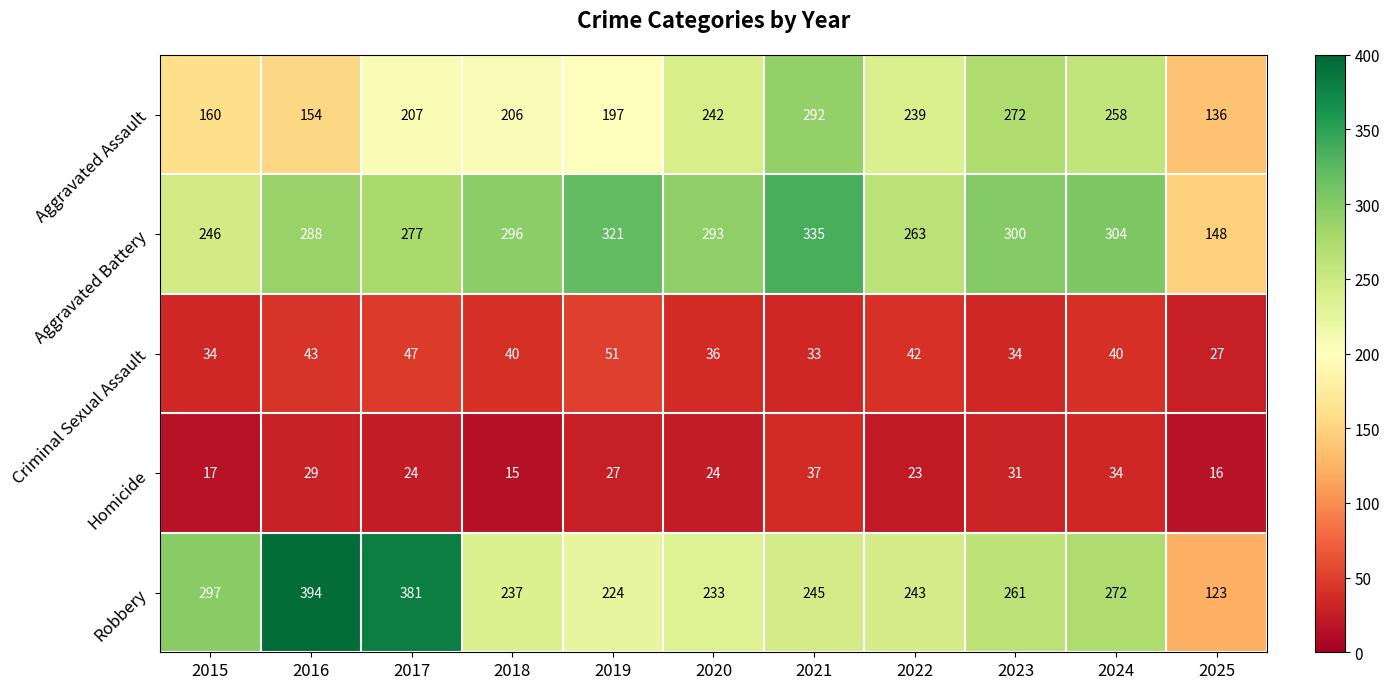

What is the approximate value of Homicide at 2025, to the nearest 5?

15